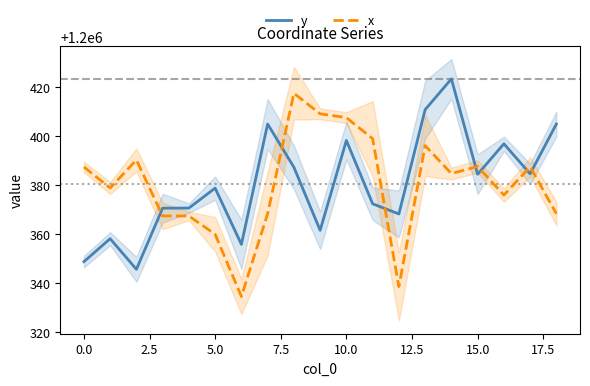

True or false: x has more than 0 interior local peaks.

True